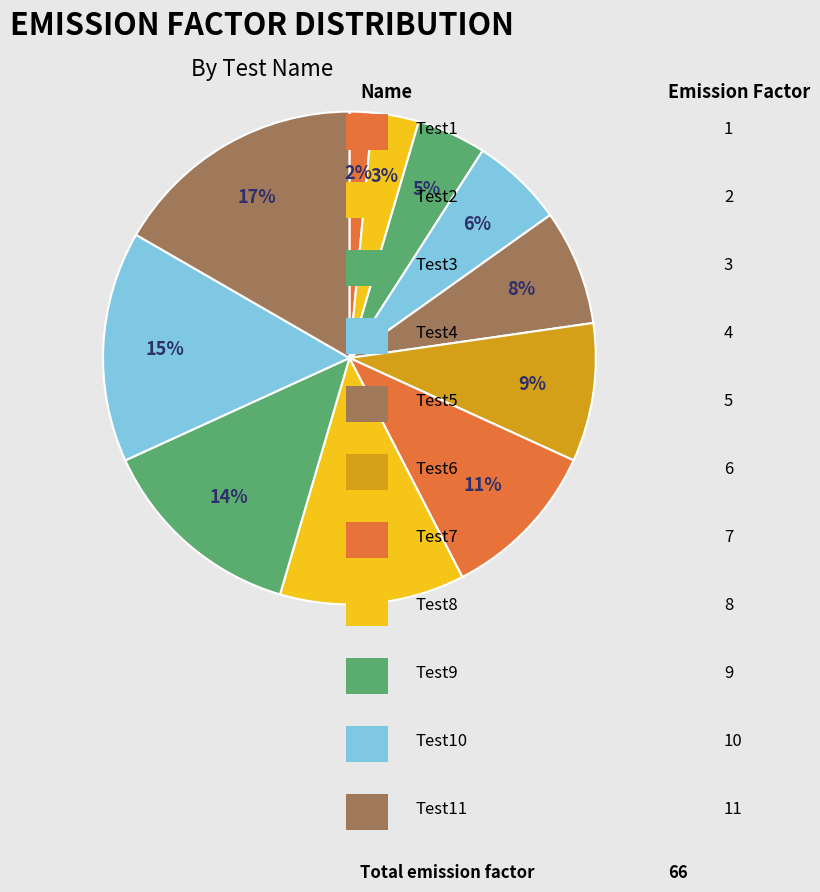

Count the number of slices in the pie.

11